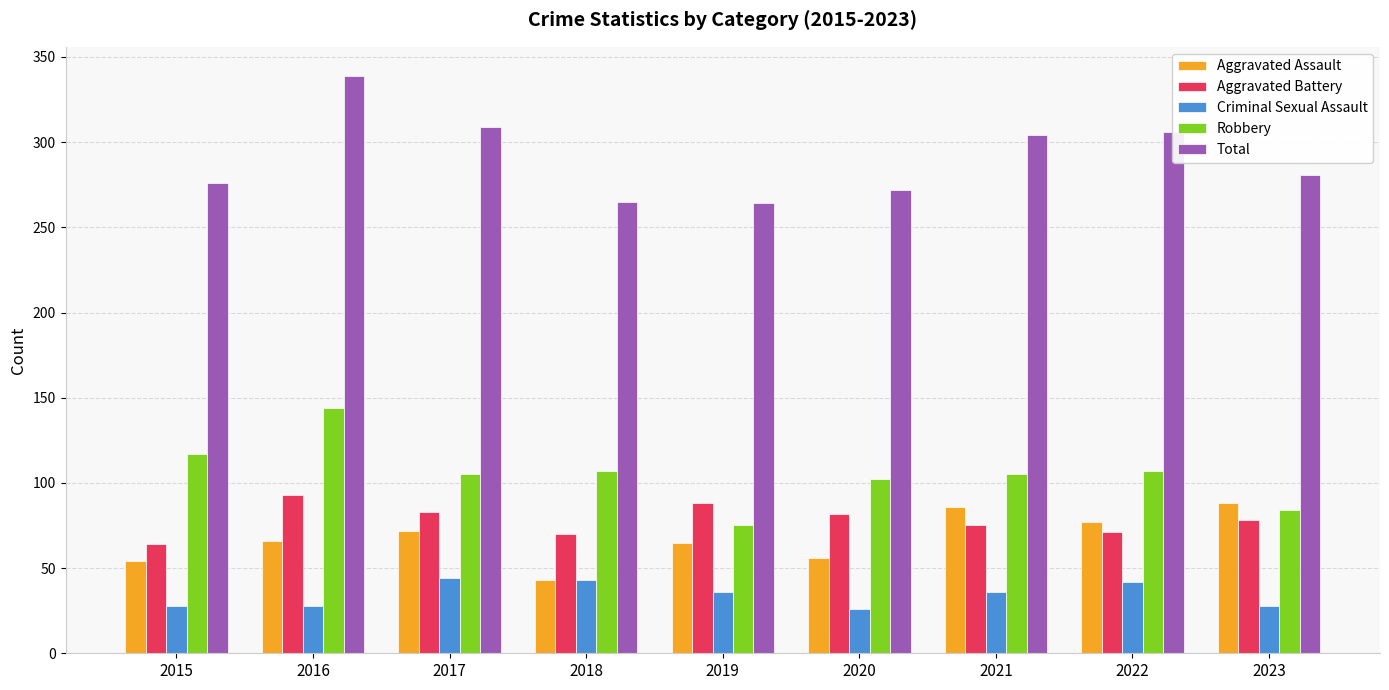

How many bars are there in each group?

5